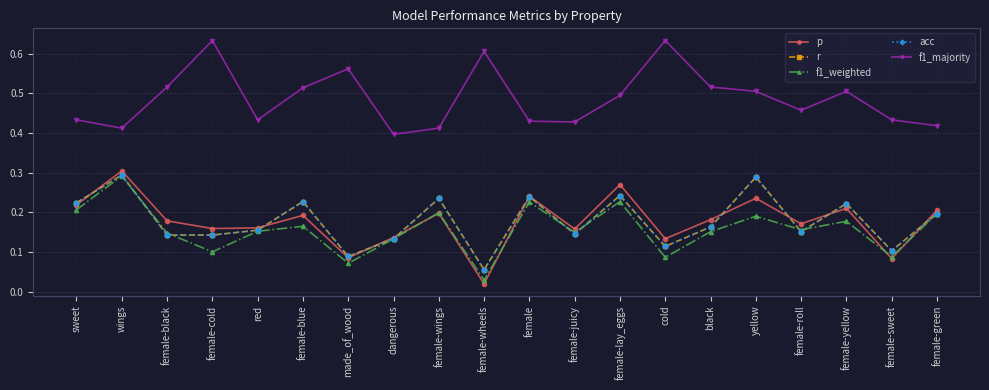

Does the chart have visible grid lines?

Yes